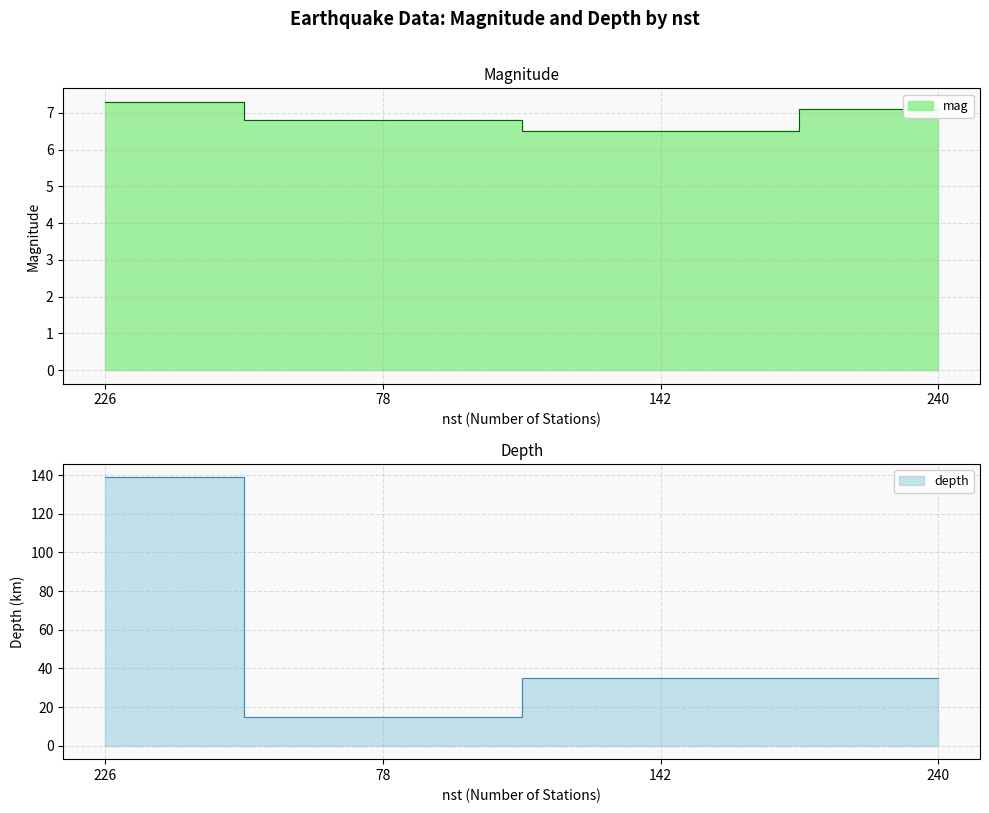

What is the difference between the depth values at 226 and 78?

123.9